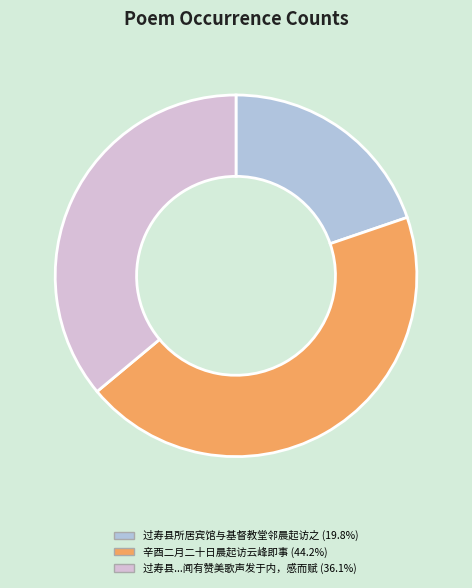

Does any single category account for the majority?

No